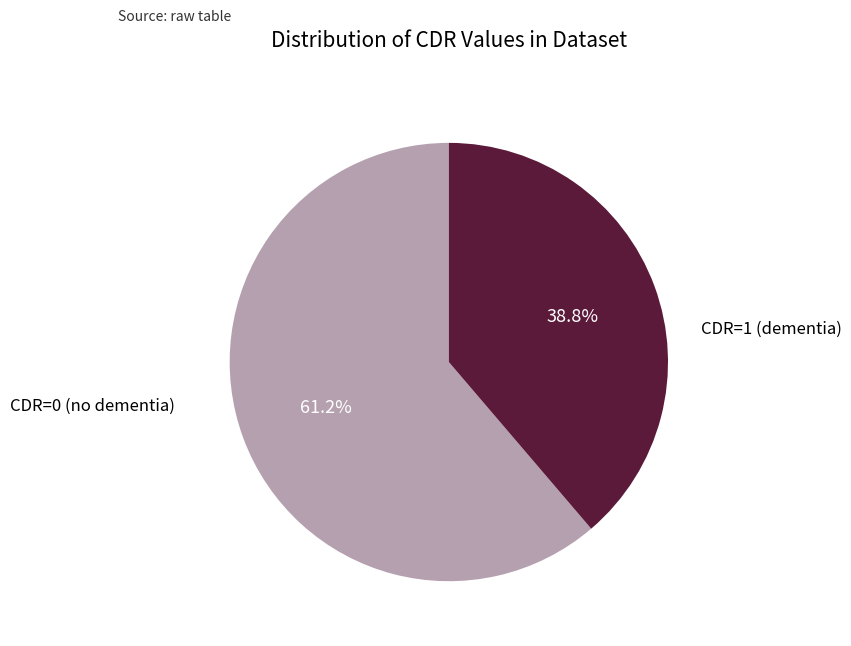

How many segments does this pie chart have?

2